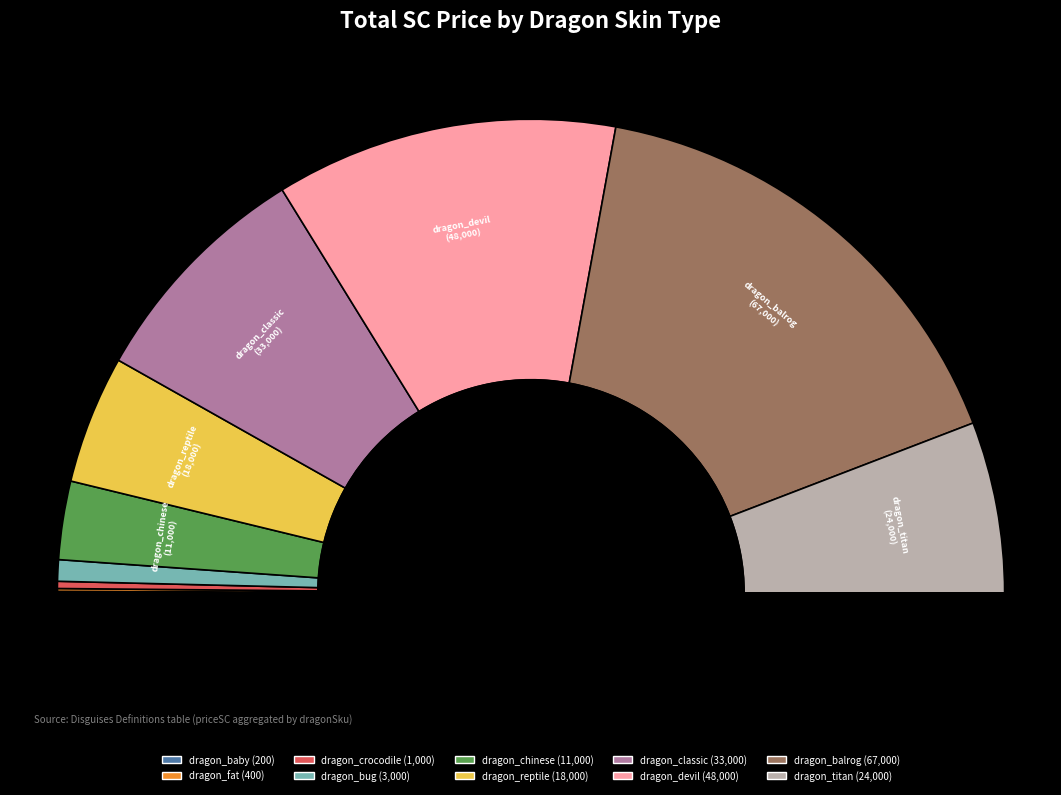

Combined, do dragon_balrog and dragon_titan account for over 50%?

No